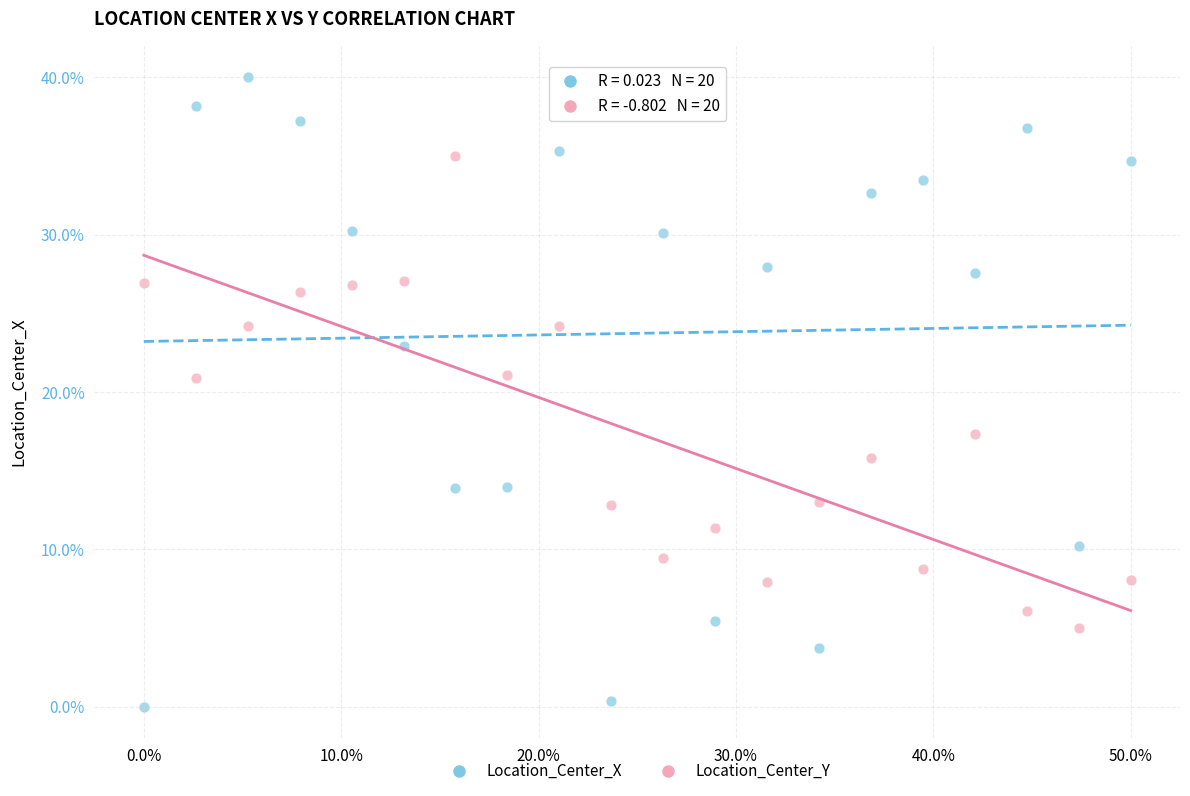

What are all the series names shown in the legend?

Location_Center_X, Location_Center_Y